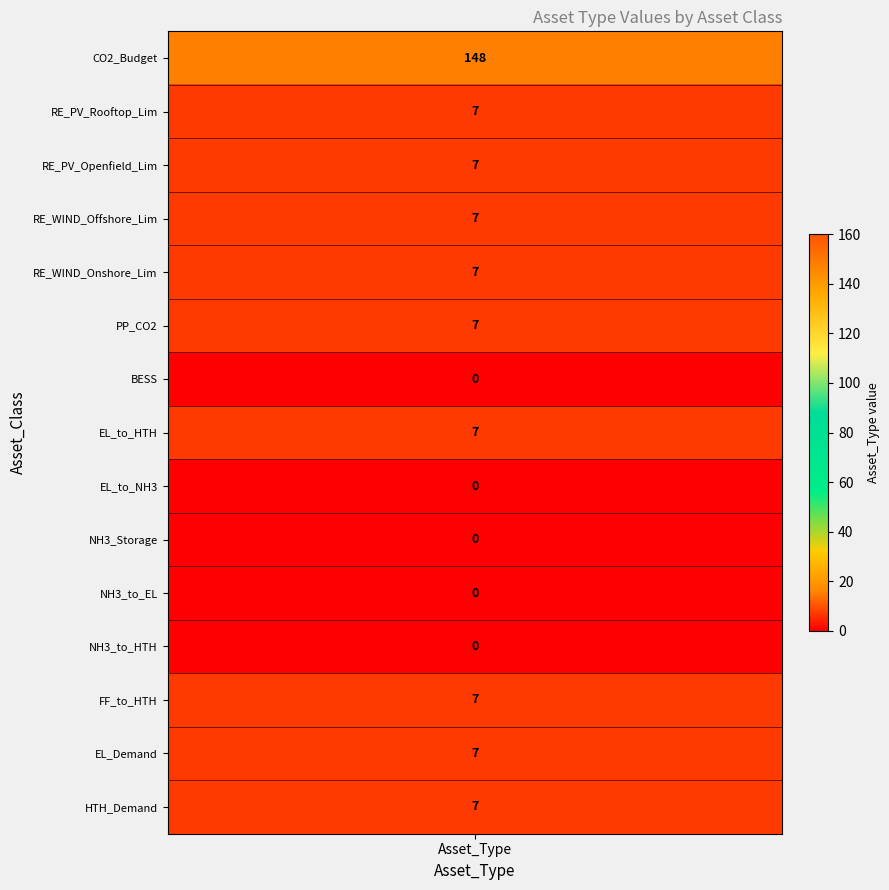

Rank the categories by value from highest to lowest.

CO2_Budget, RE_PV_Rooftop_Lim, RE_PV_Openfield_Lim, RE_WIND_Offshore_Lim, RE_WIND_Onshore_Lim, PP_CO2, EL_to_HTH, FF_to_HTH, EL_Demand, HTH_Demand, BESS, EL_to_NH3, NH3_Storage, NH3_to_EL, NH3_to_HTH